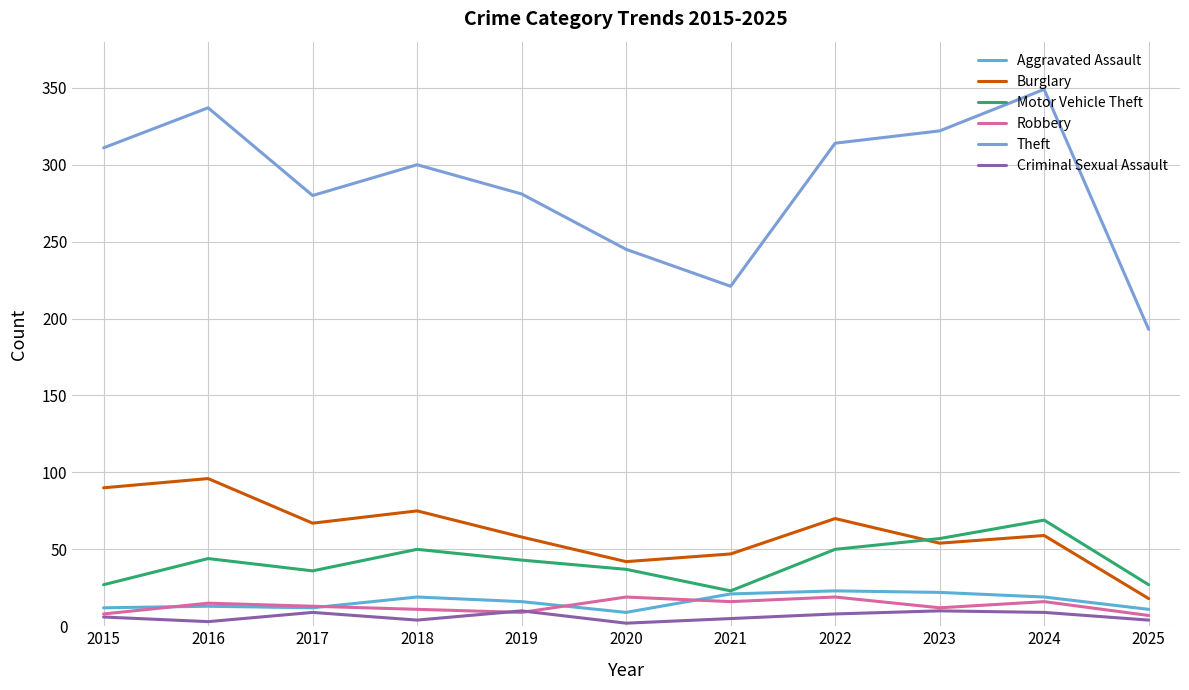

What is the sum of all Criminal Sexual Assault values?

70